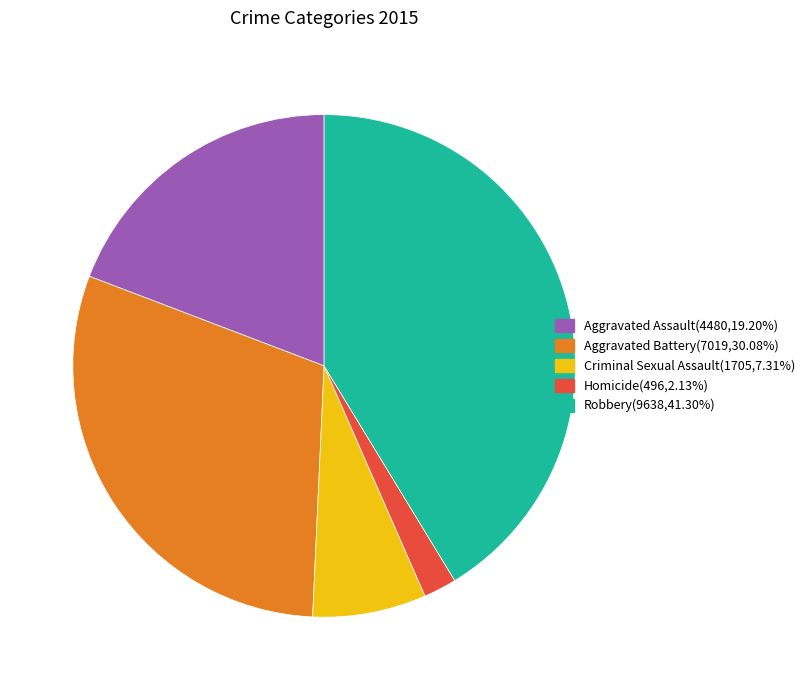

Does Aggravated Assault account for over 50% of the chart?

No